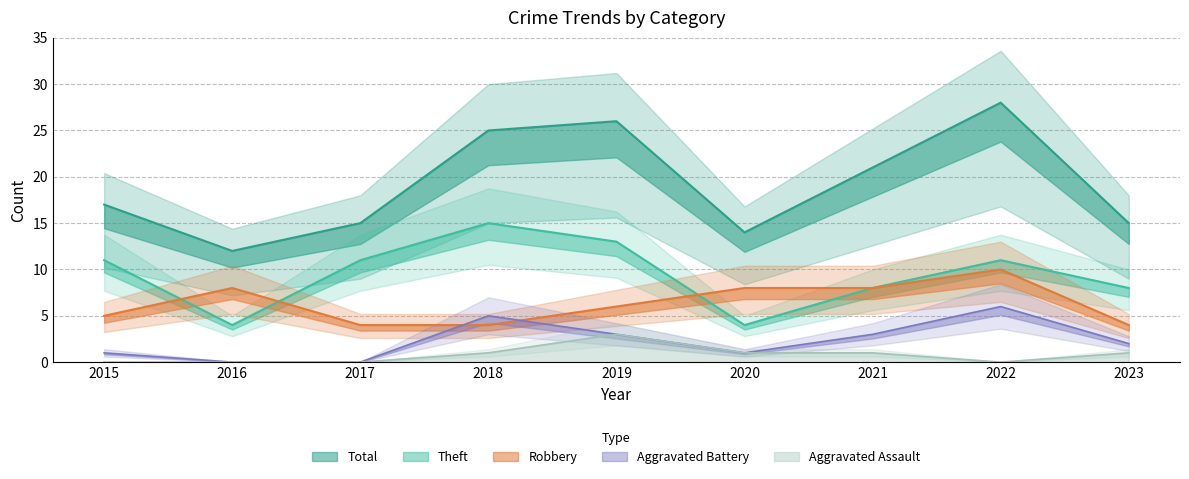

Which series has the largest total across all categories?

Total